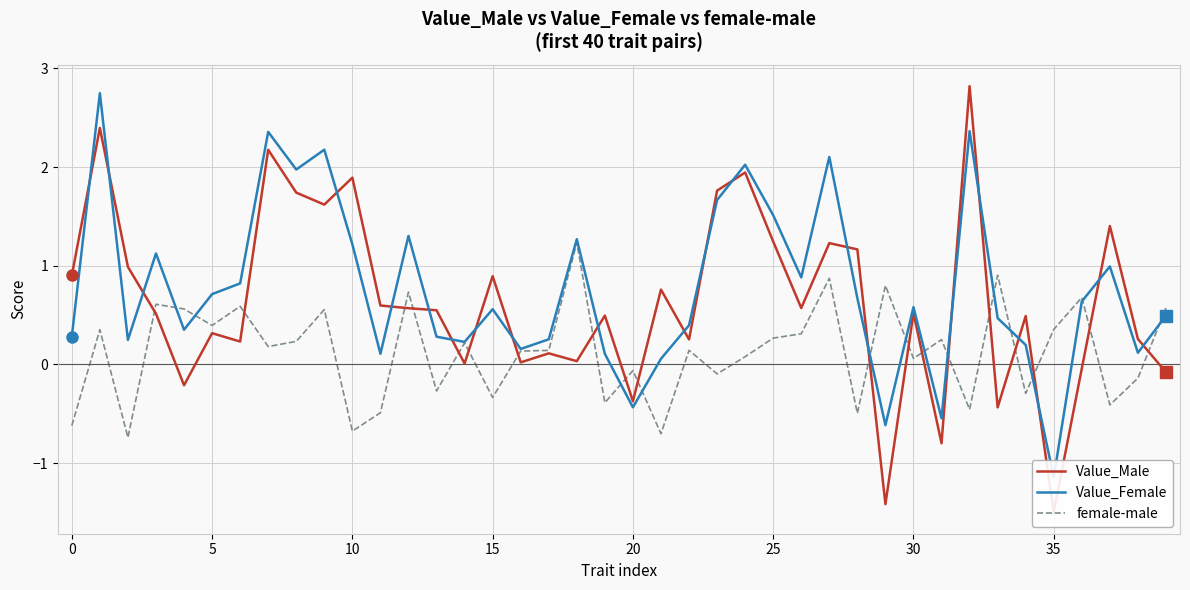

Reading left to right, extract all data points from this chart.

Value_Male: 0.9	2.4	1.0	0.5	-0.2	0.3	0.2	2.2	1.7	1.6	1.9	0.6	0.6	0.5	0.0	0.9	0.0	0.1	0.0	0.5	-0.4	0.8	0.3	1.8	1.9	1.2	0.6	1.2	1.2	-1.4	0.5	-0.8	2.8	-0.4	0.5	-1.5	-0.0	1.4	0.3	-0.1
Value_Female: 0.3	2.7	0.2	1.1	0.4	0.7	0.8	2.4	2.0	2.2	1.2	0.1	1.3	0.3	0.2	0.6	0.2	0.3	1.3	0.1	-0.4	0.1	0.4	1.7	2.0	1.5	0.9	2.1	0.7	-0.6	0.6	-0.5	2.4	0.5	0.2	-1.1	0.6	1.0	0.1	0.5
female-male: -0.6	0.4	-0.7	0.6	0.6	0.4	0.6	0.2	0.2	0.6	-0.7	-0.5	0.7	-0.3	0.2	-0.3	0.1	0.1	1.2	-0.4	-0.1	-0.7	0.1	-0.1	0.1	0.3	0.3	0.9	-0.5	0.8	0.1	0.3	-0.5	0.9	-0.3	0.4	0.7	-0.4	-0.1	0.6